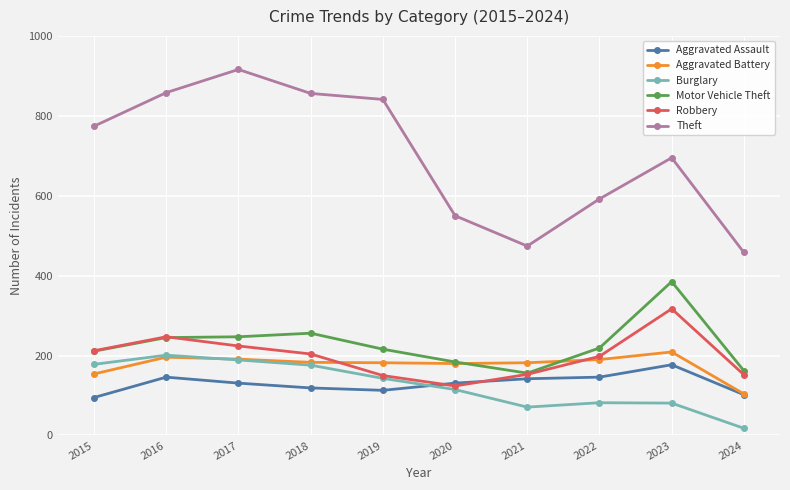

Is this an area chart (filled region under the line)?

No